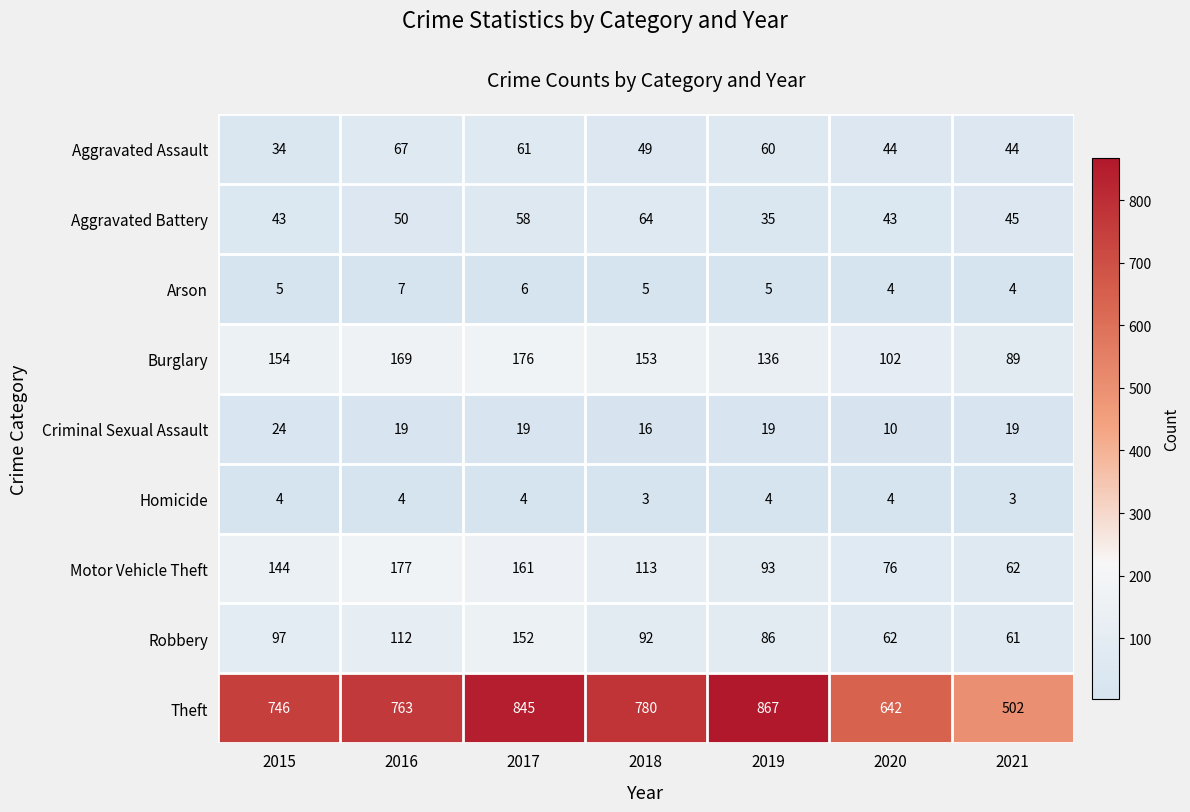

At which category is the sum across all series the highest?

2017